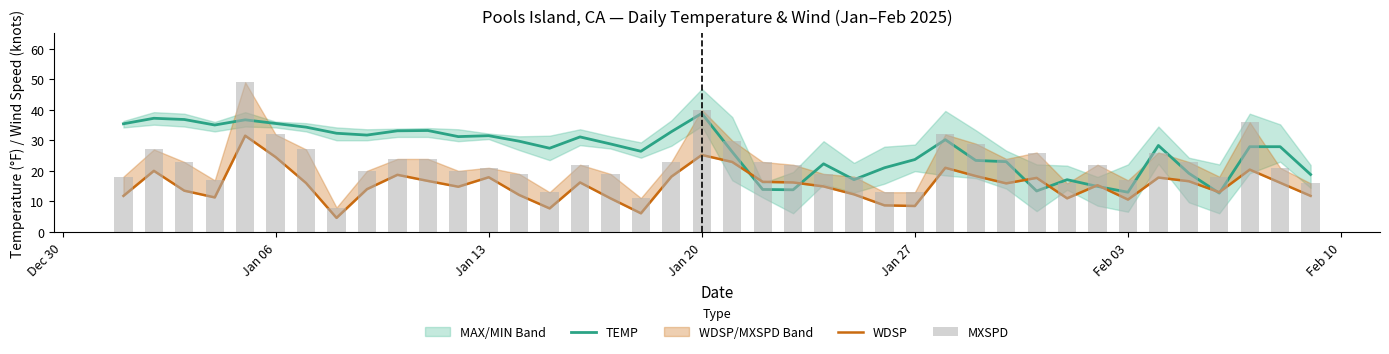

List the series in order of their overall mean, lowest first.

WDSP, MXSPD, TEMP